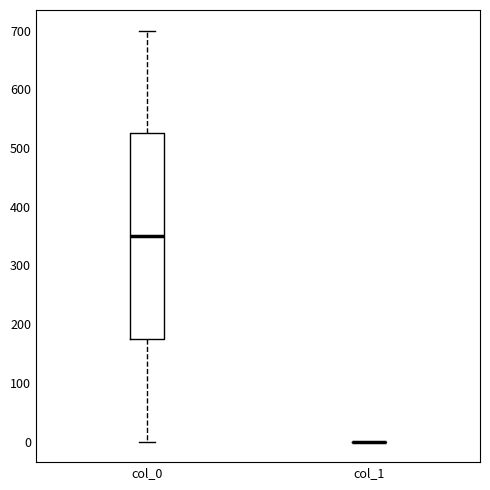

Reading left to right, read every box against the y-axis: the position of its median line, the range the box covers, and the ends of its whiskers. The values are not printed on the chart, so give them approximately, as read against the axis.

col_0: median 350, box 180 to 530, whiskers 0 to 700
col_1: box collapsed to a line at 0, whiskers 0 to 0